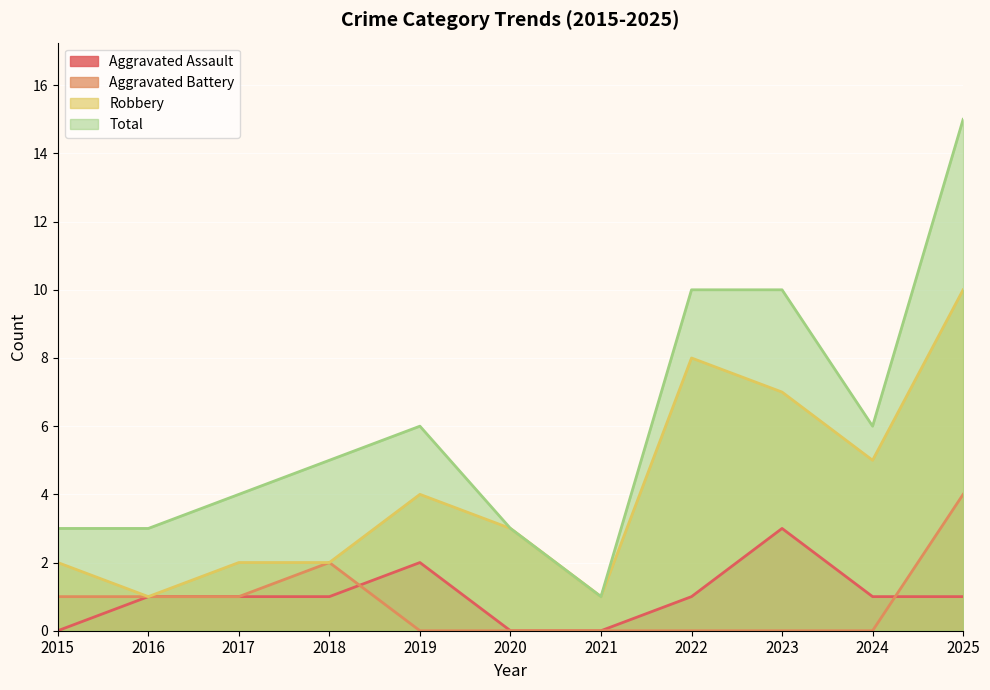

What is the total value across all series at 2019?

12